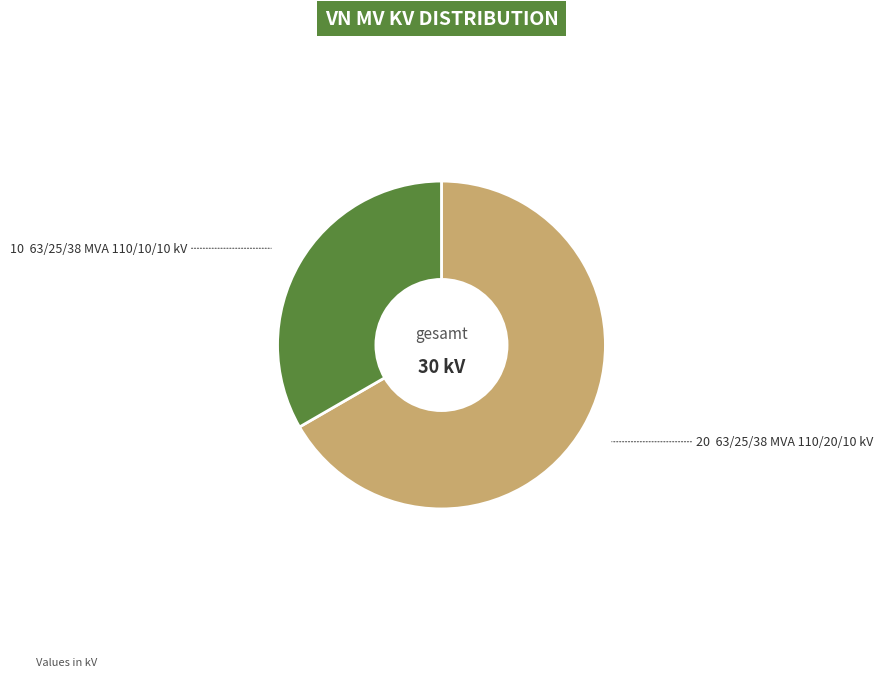

Does any single category account for the majority?

Yes